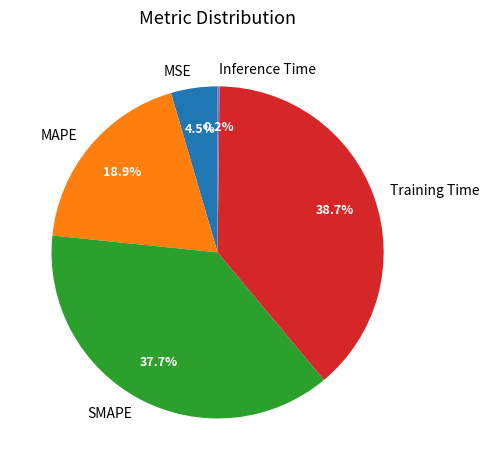

Combined, do MSE and MAPE account for over 50%?

No